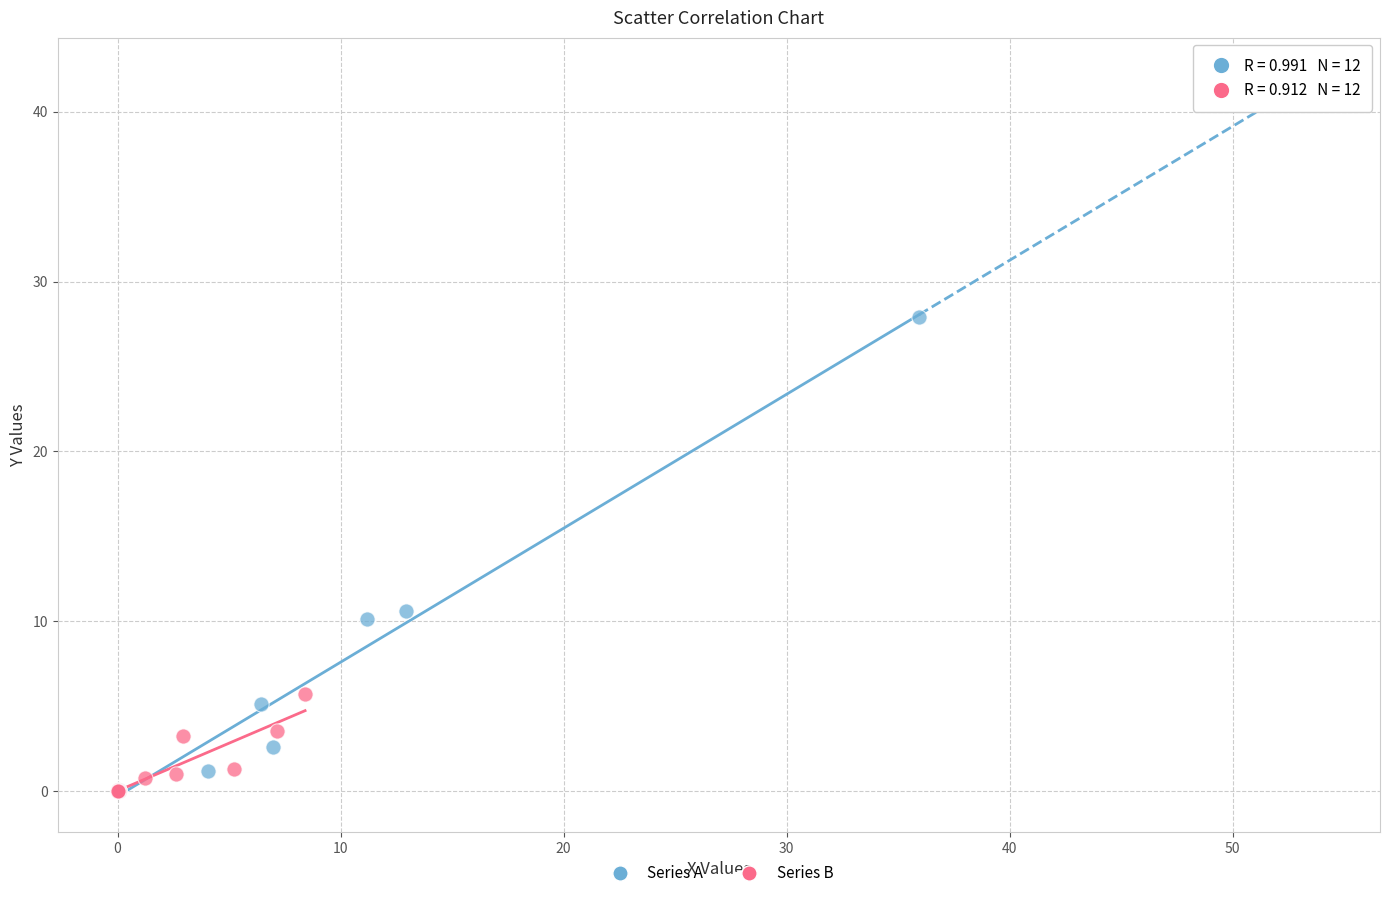

Which series contains the highest Y value?

Series A